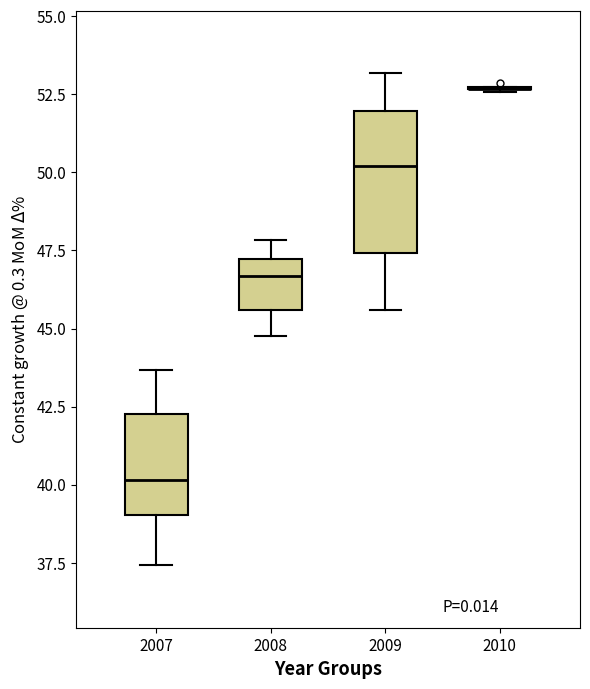

Reading left to right, read every box against the y-axis: the position of its median line, the range the box covers, and the ends of its whiskers. The values are not printed on the chart, so give them approximately, as read against the axis.

2007: median 40.0, box 39.0 to 42.5, whiskers 37.5 to 43.5
2008: median 46.5, box 45.5 to 47.0, whiskers 45.0 to 48.0
2009: median 50.0, box 47.5 to 52.0, whiskers 45.5 to 53.0
2010: box collapsed to a line at 52.5, whiskers 52.5 to 52.5